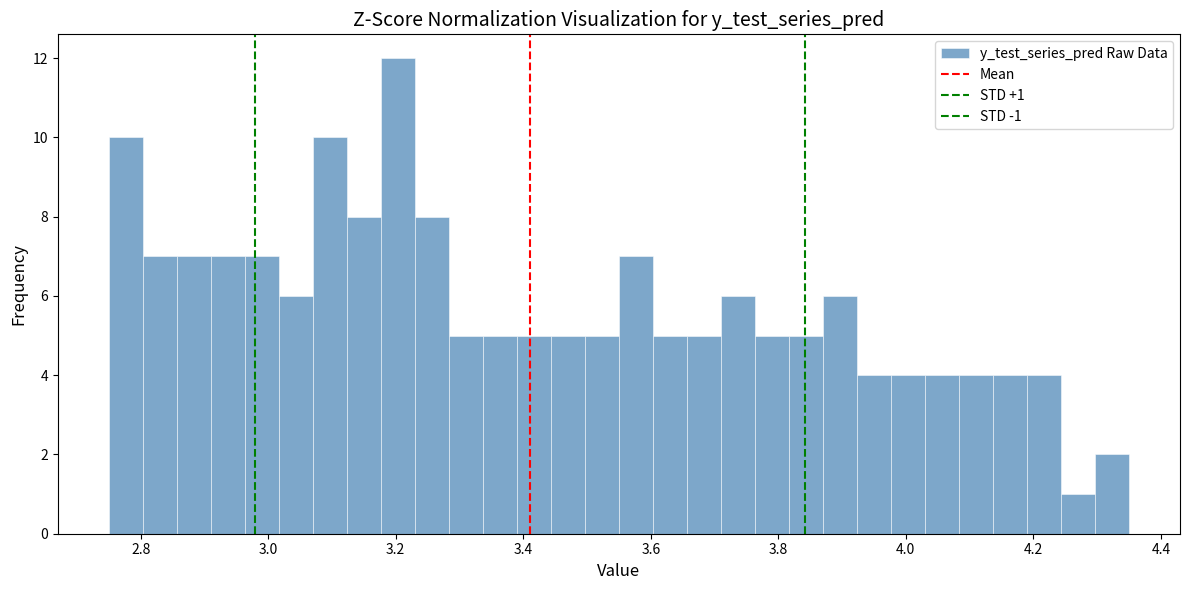

Around what value on the x-axis is the tallest bar? Give the approximate position of its centre, as read against the axis.

3.20